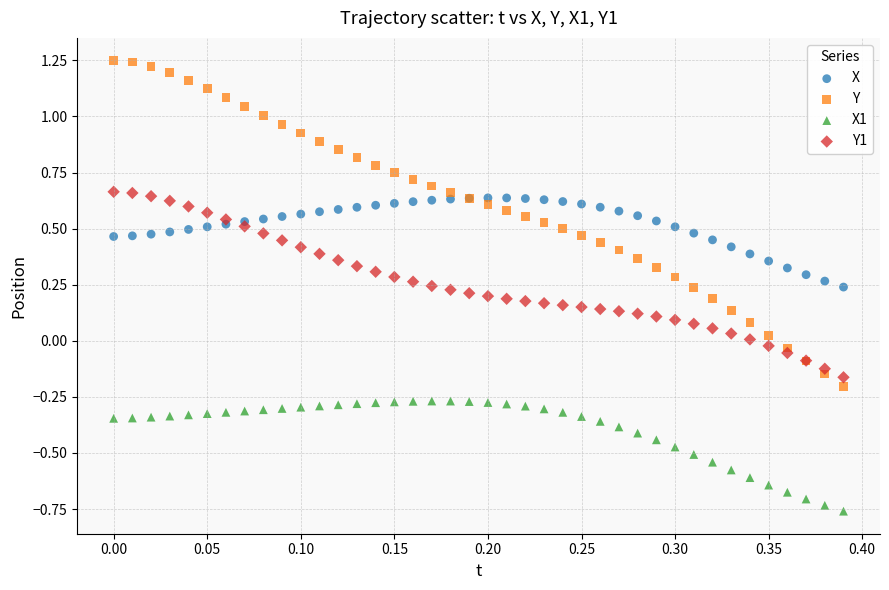

Which series has the largest Y range (max minus min)?

Y